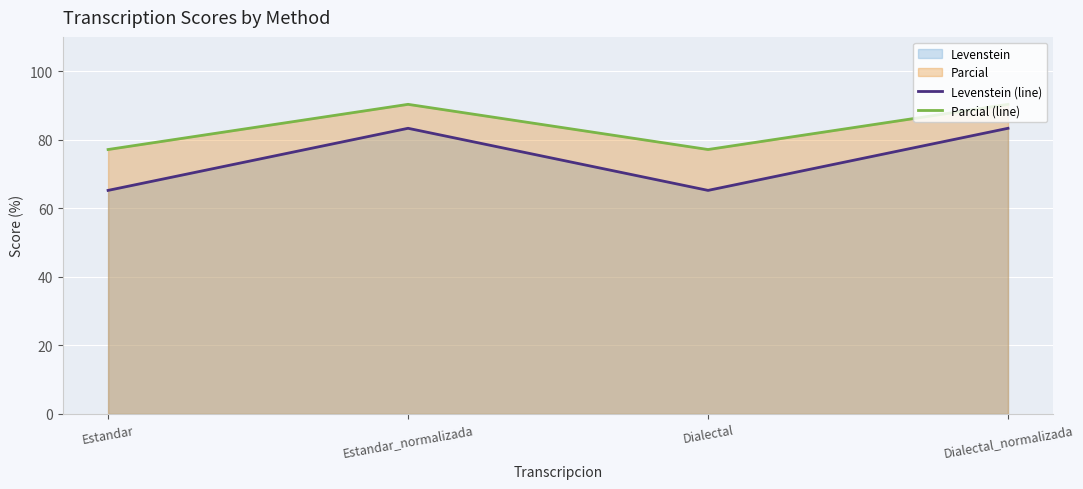

What is the maximum value shown in the chart?

90.3